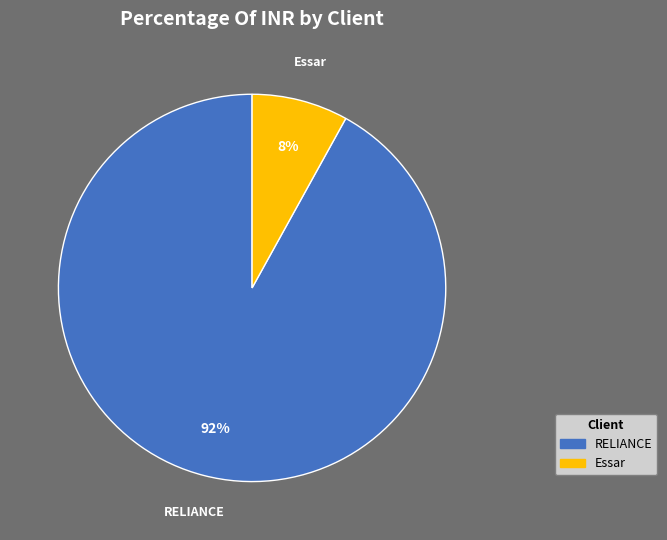

Combined, do Essar and RELIANCE account for over 50%?

Yes